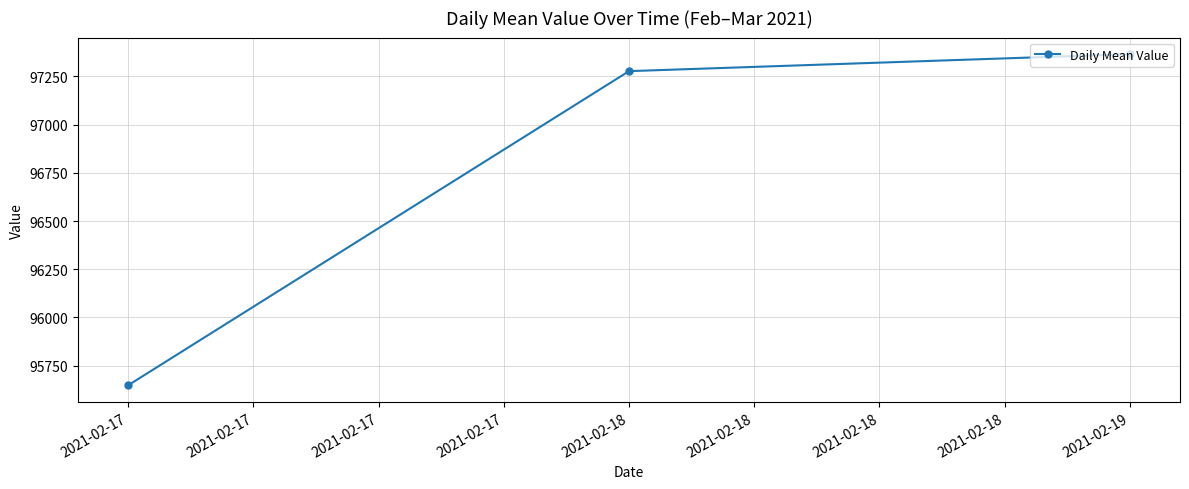

Is it true that the value at 2021-02-17 is 129959.7?

False